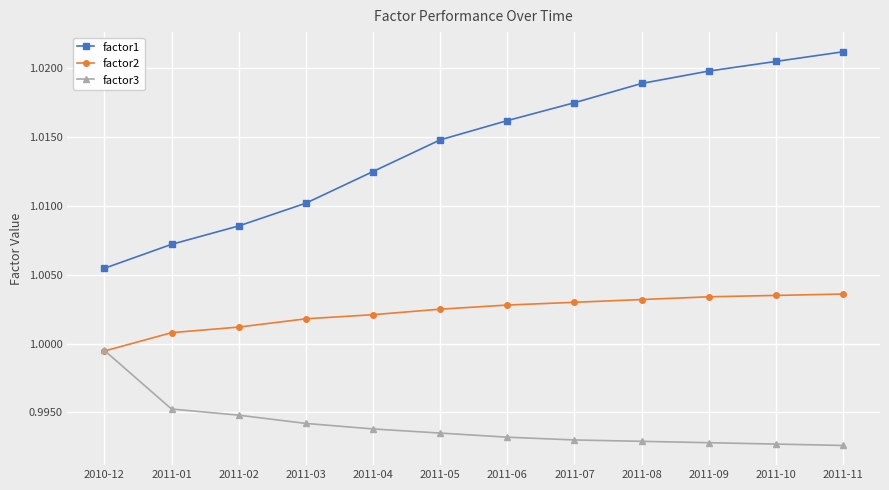

Which category has the highest value in the factor1 series?

2011-11